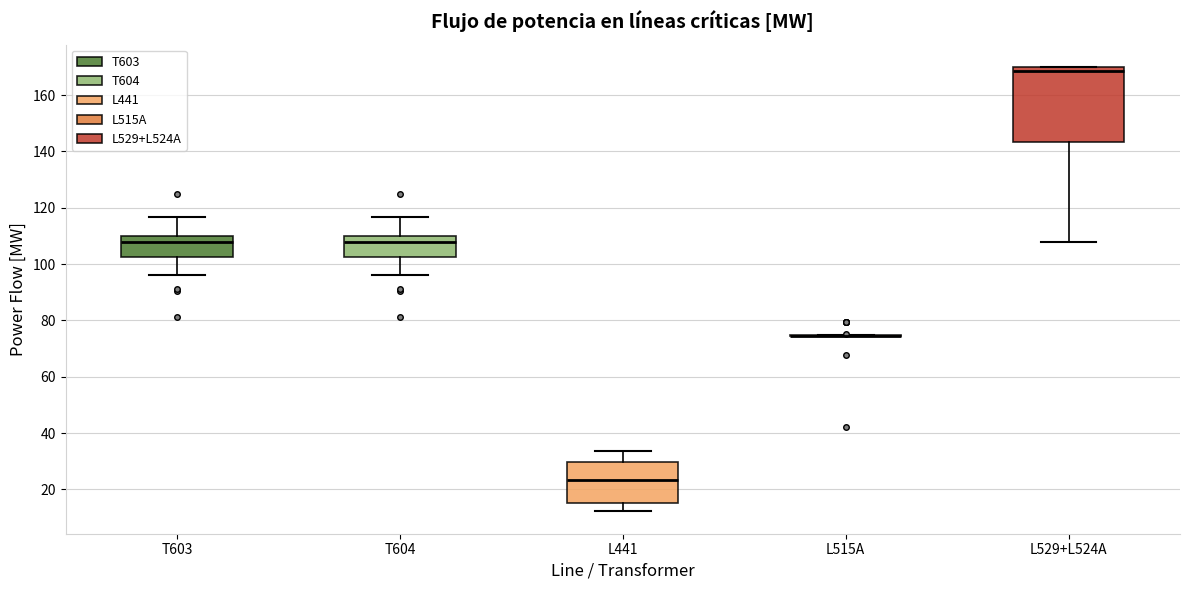

Reading left to right, read every box against the y-axis: the position of its median line, the range the box covers, and the ends of its whiskers. The values are not printed on the chart, so give them approximately, as read against the axis.

T603: median 108, box 102 to 110, whiskers 96 to 116
T604: median 108, box 102 to 110, whiskers 96 to 116
L441: median 24, box 16 to 30, whiskers 12 to 34
L515A: box collapsed to a line at 74, whiskers 74 to 74
L529+L524A: median 168, box 144 to 170, whiskers 108 to 170